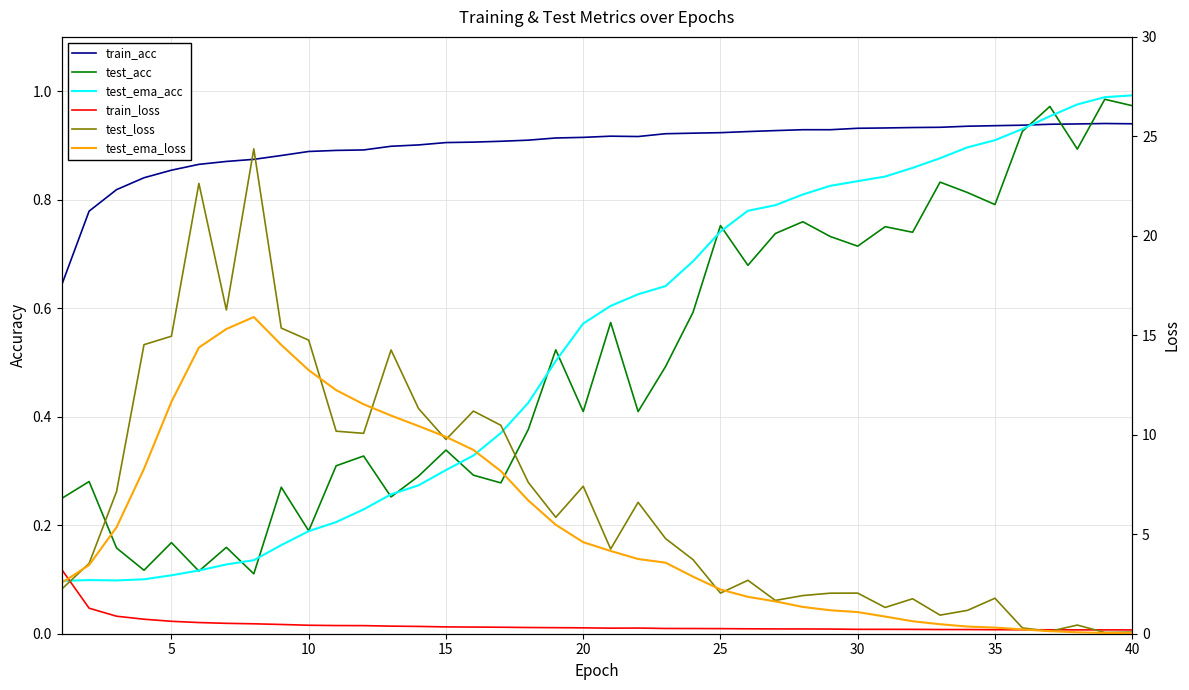

List the series in order of their peak value, lowest first.

train_acc, test_acc, test_ema_acc, train_loss, test_ema_loss, test_loss